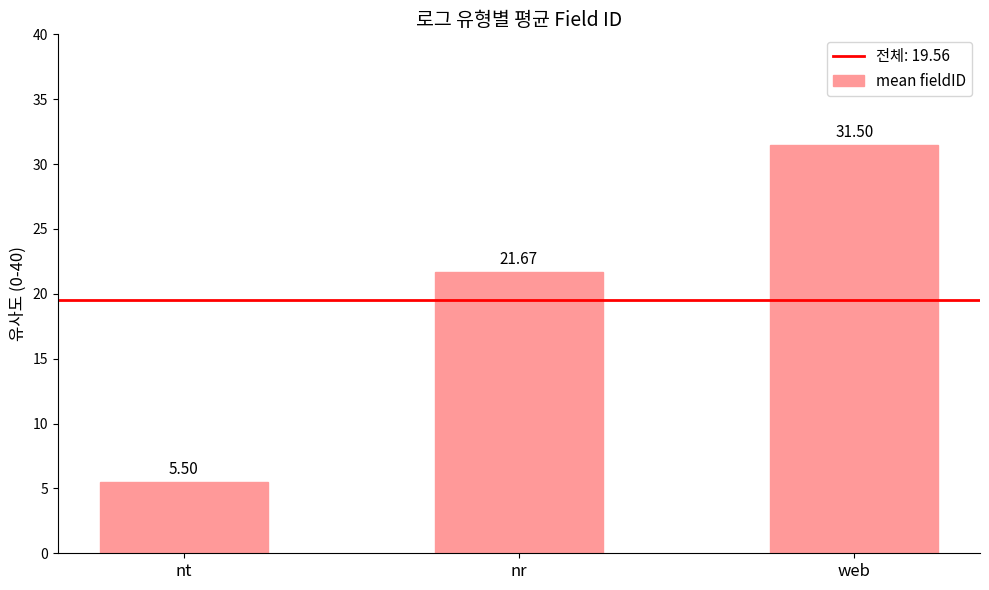

What is the ratio of the value at nt to the value at web?

0.2